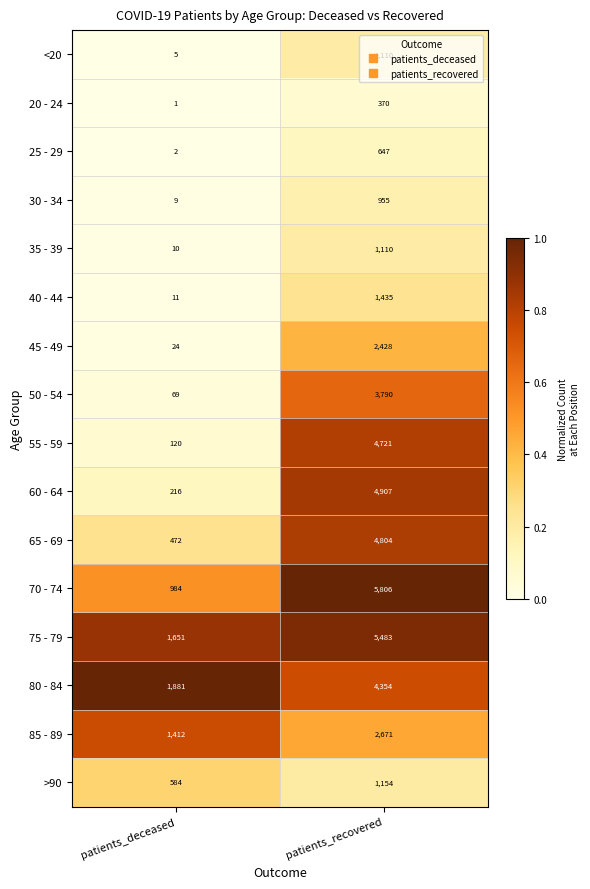

What is the lowest value of the 35 - 39 series?

10